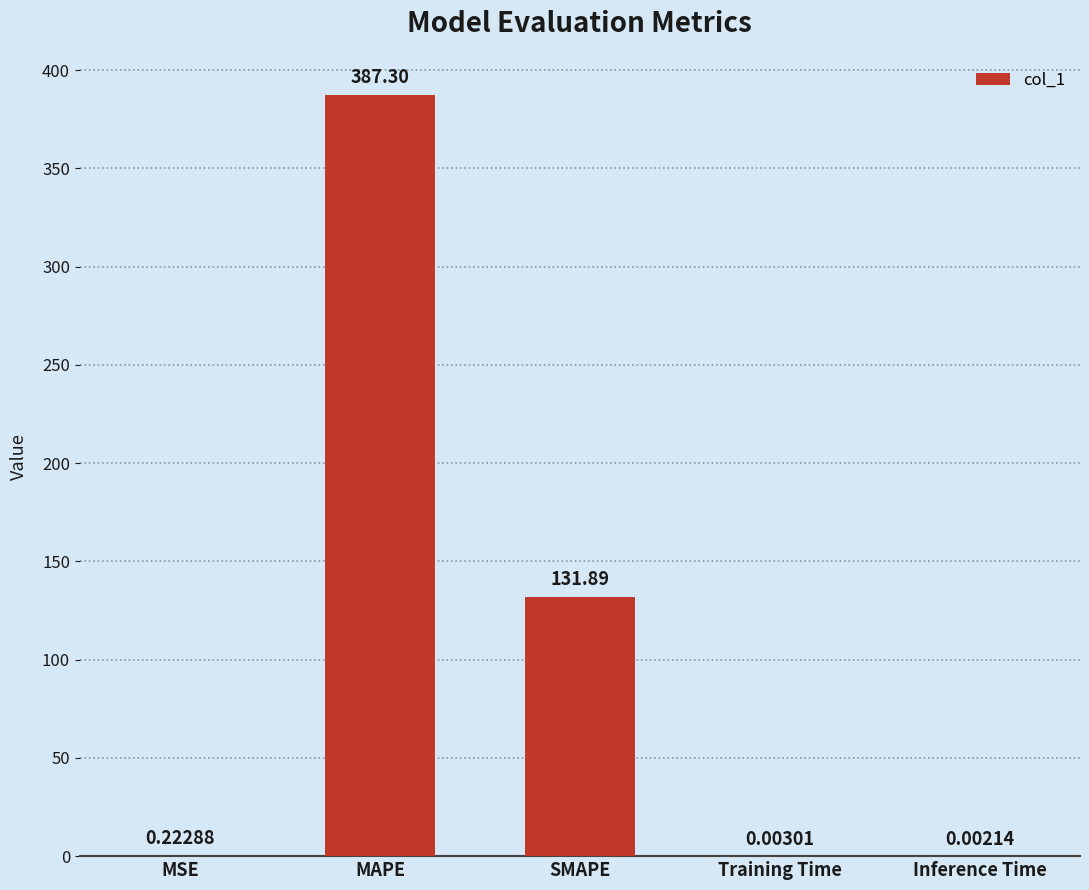

True or false: the data shows 387.3 at MAPE.

True